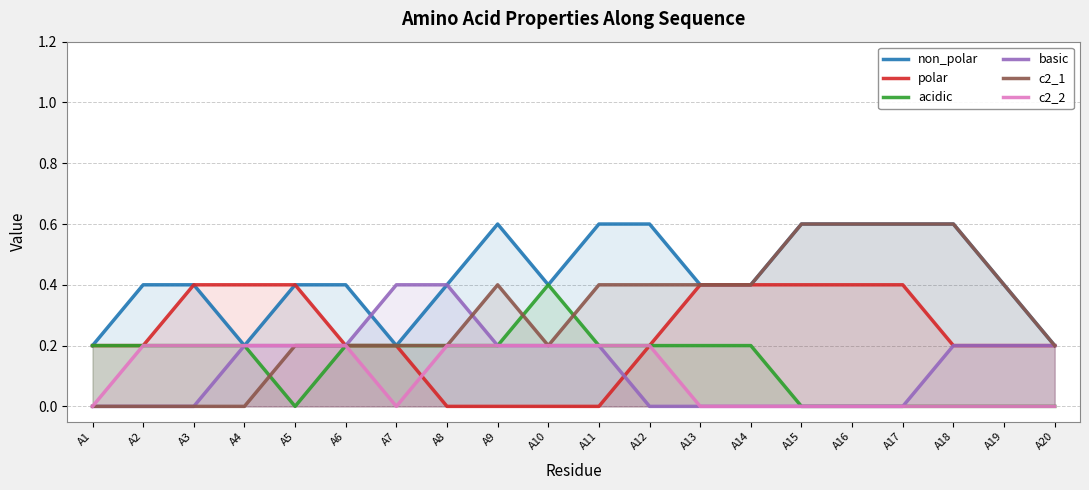

Which label corresponds to the largest value in the chart?

A9